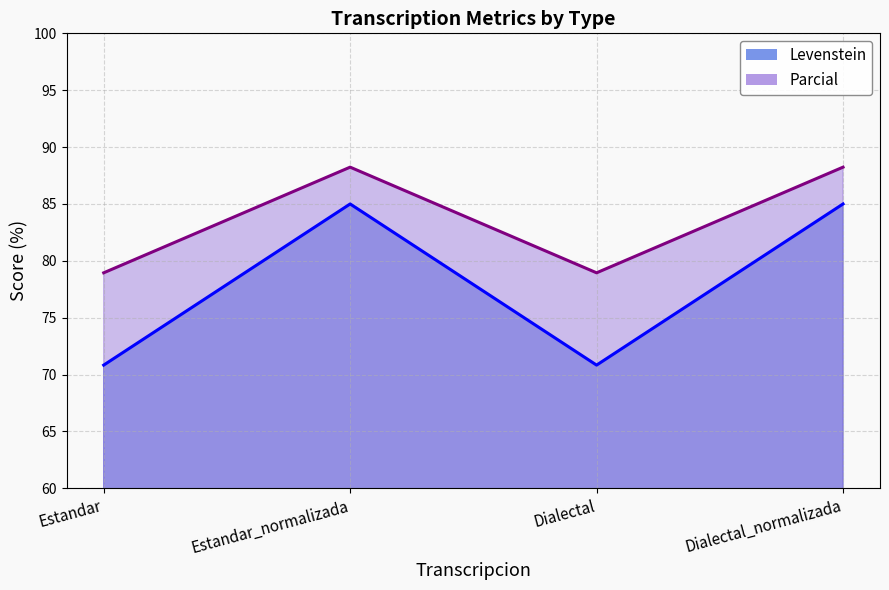

What is the label of the 4th point from the left?

Dialectal_normalizada